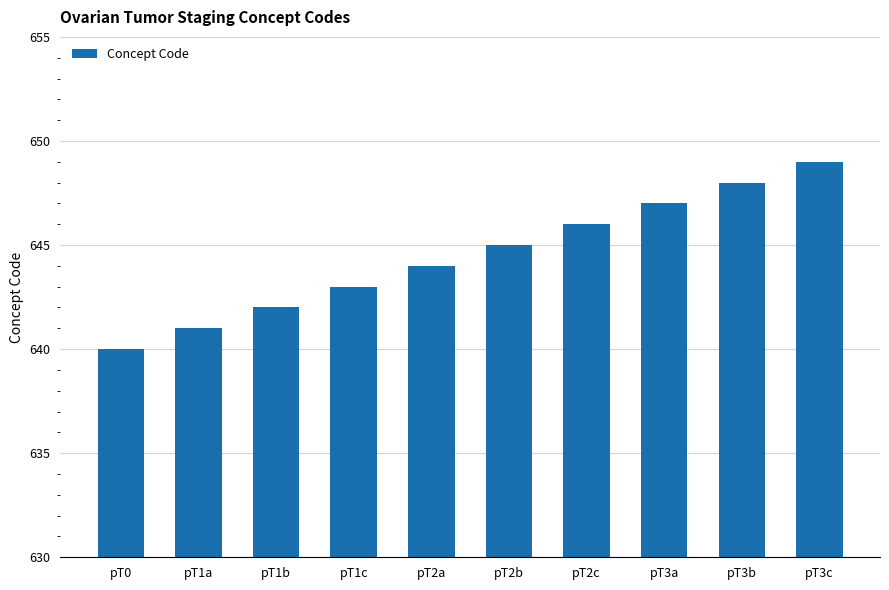

What is the maximum value shown in the chart?

649